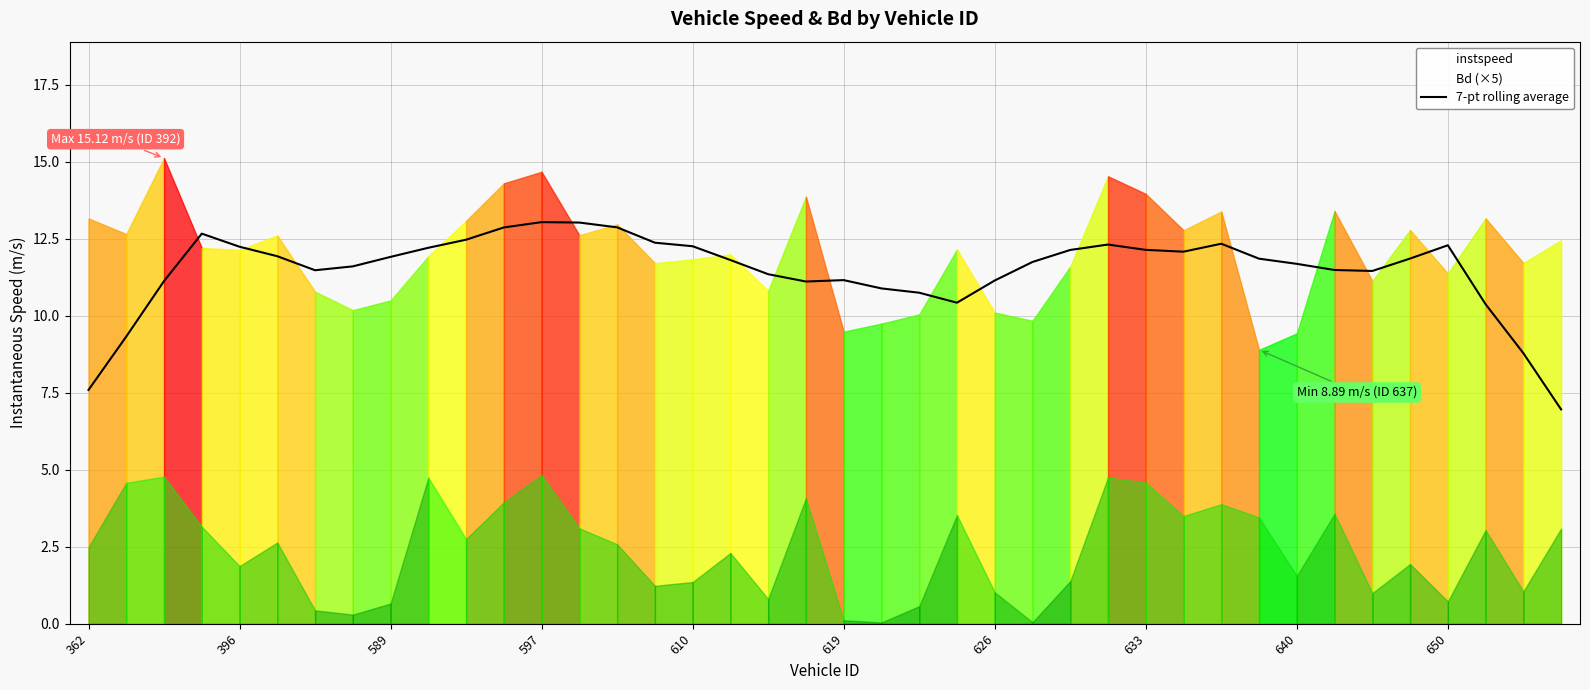

Is it true that 7-pt rolling average equals 6.0 at 589?

False